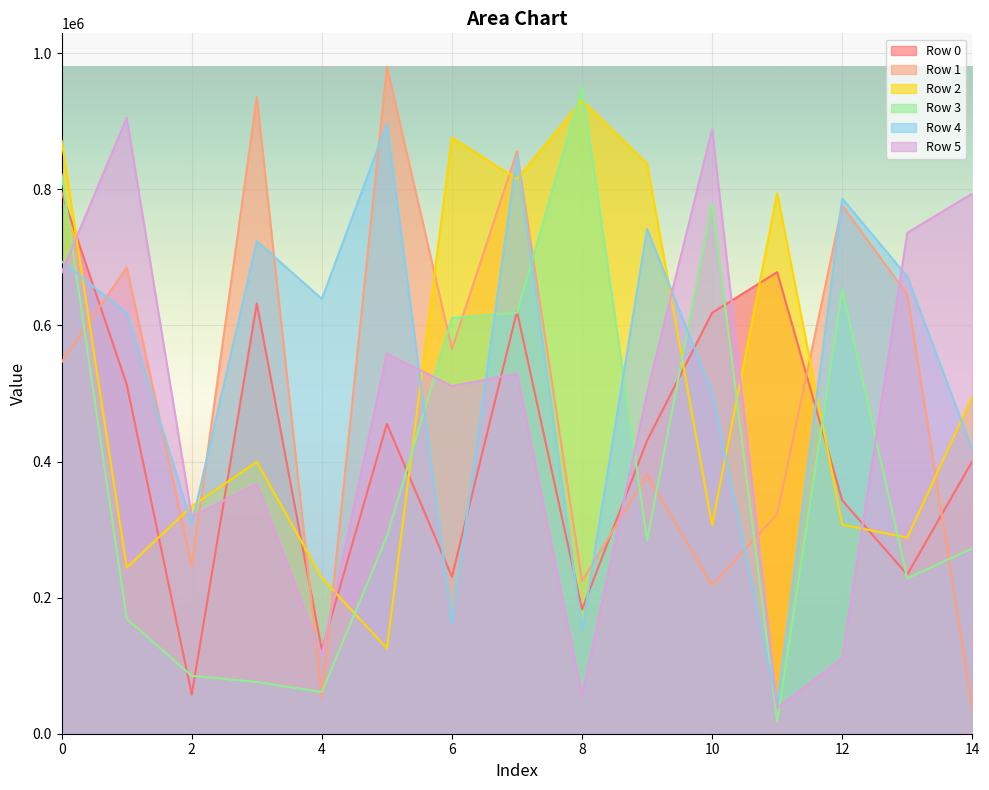

Which series has the largest total across all categories?

Row 4